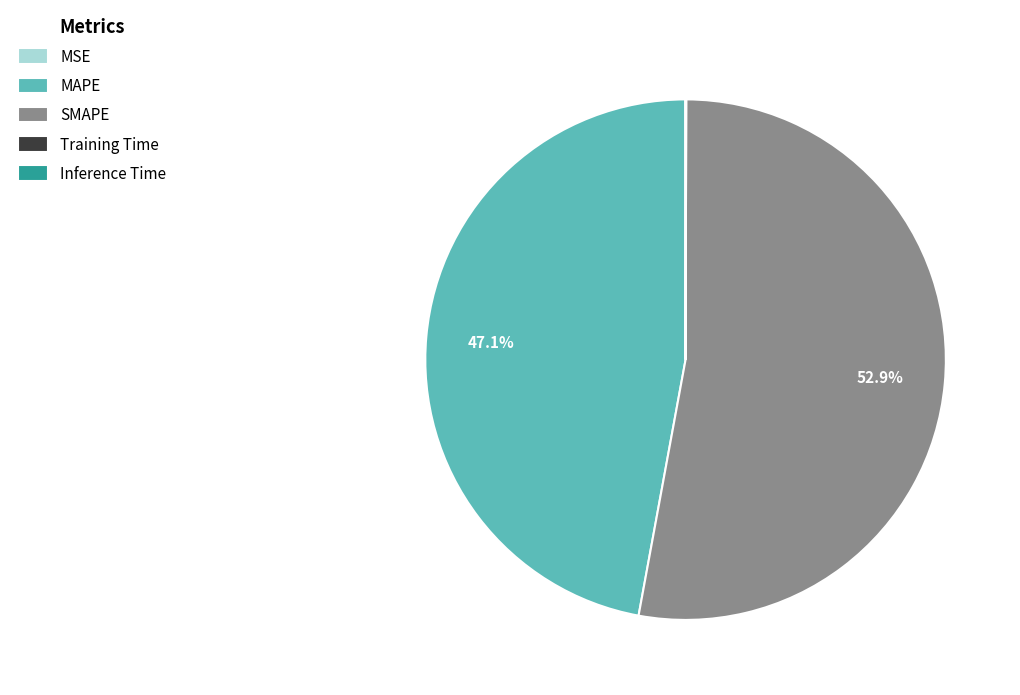

Is it true that SMAPE is 60% of the pie?

False